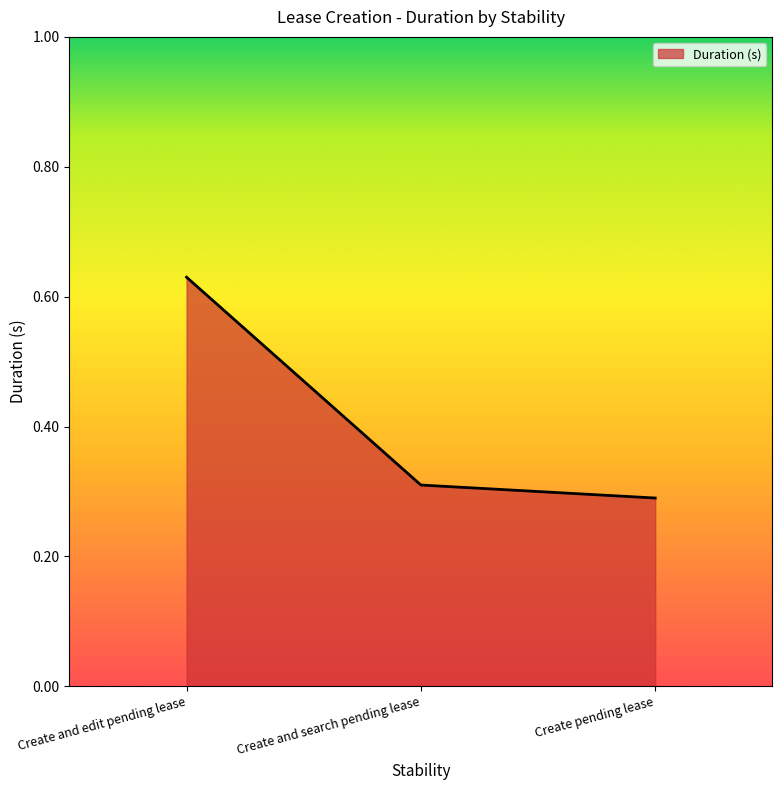

How many values are between 0 and 1?

3